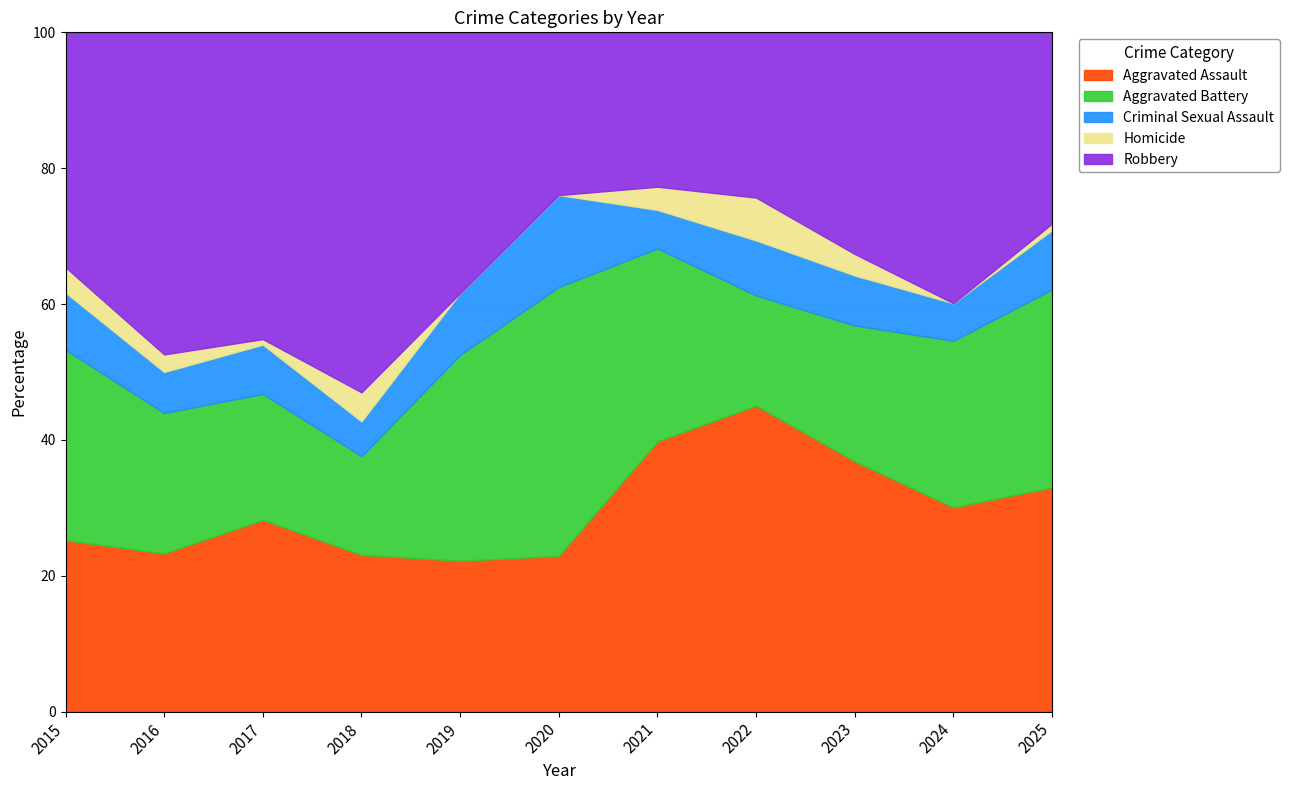

Between 2015 and 2019, which is larger?

2015